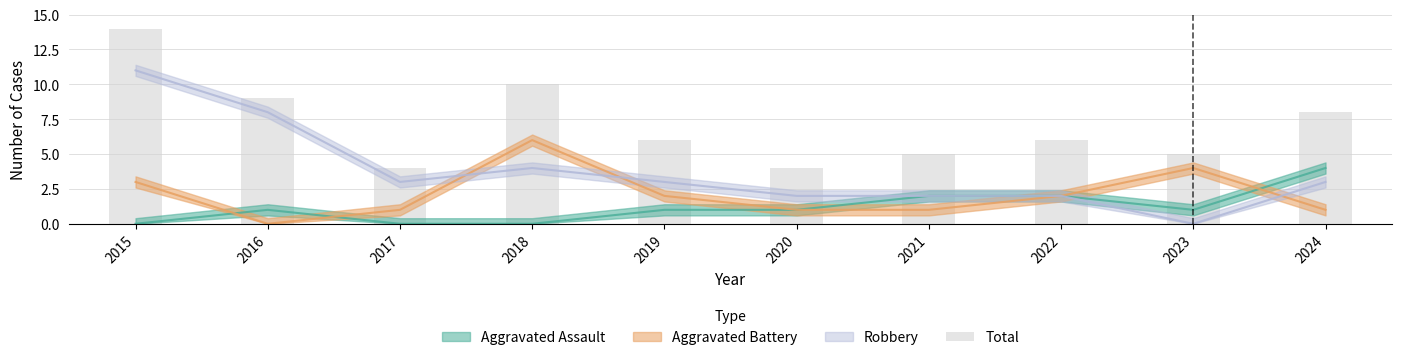

What is the average value?

7